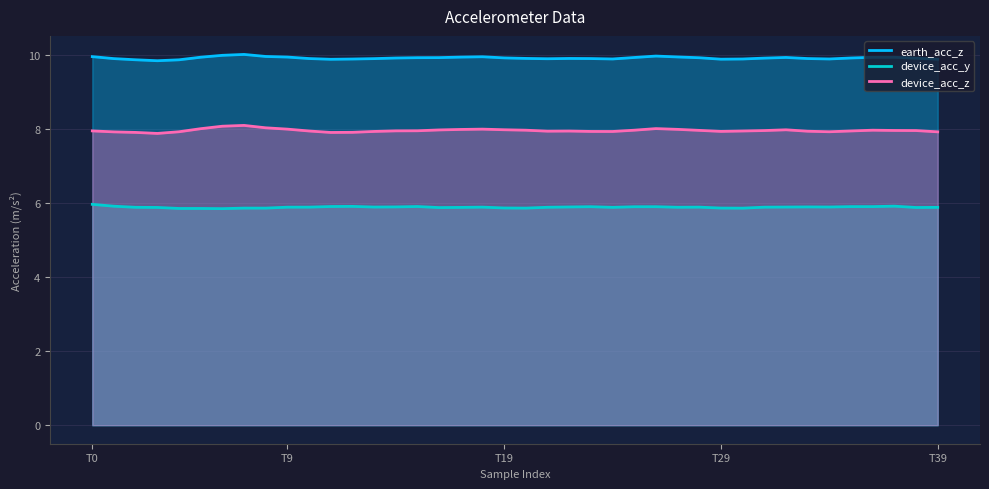

How many categories are shown in the chart?

40